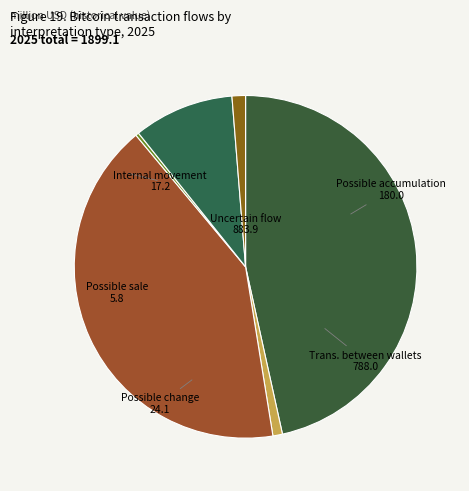

Between Uncertain flow and Possible accumulation, which is larger?

Uncertain flow